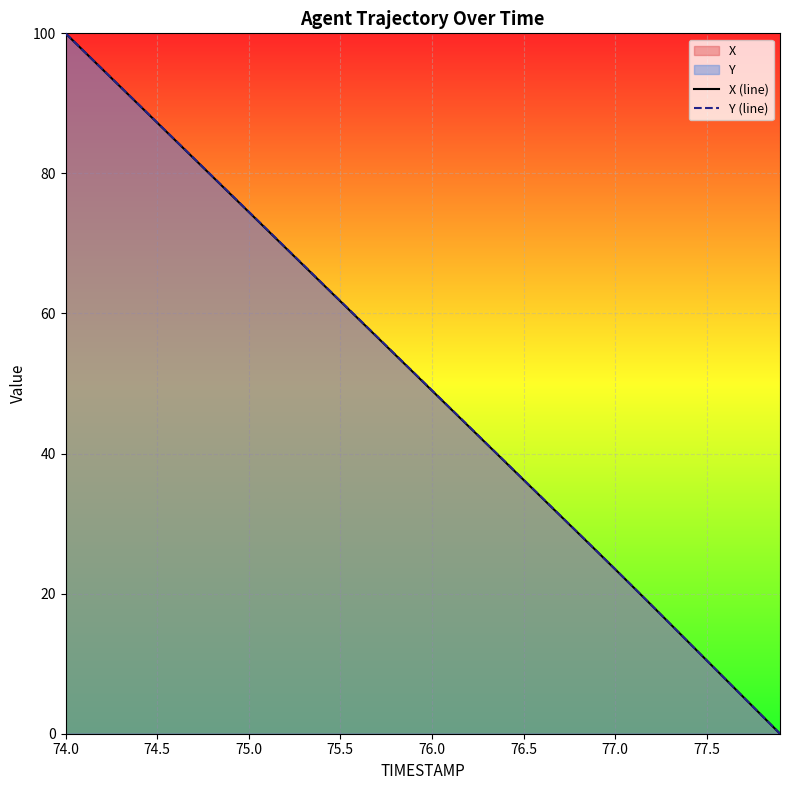

Which series has the largest total across all categories?

Y (line)